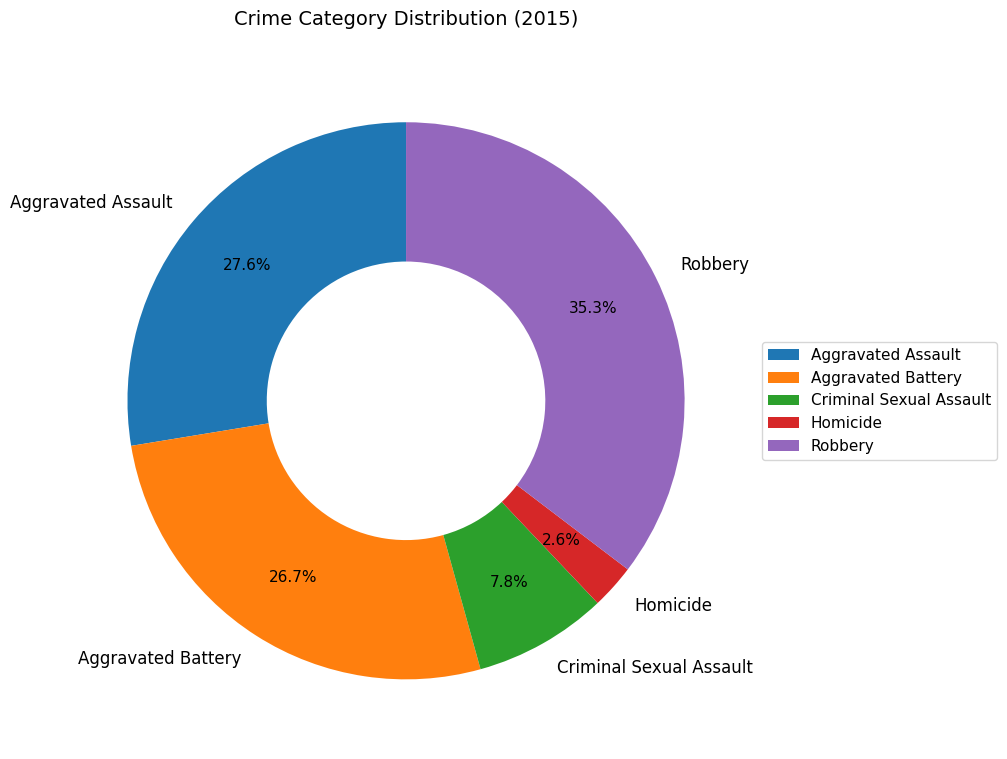

What is the largest slice in the pie chart?

Robbery